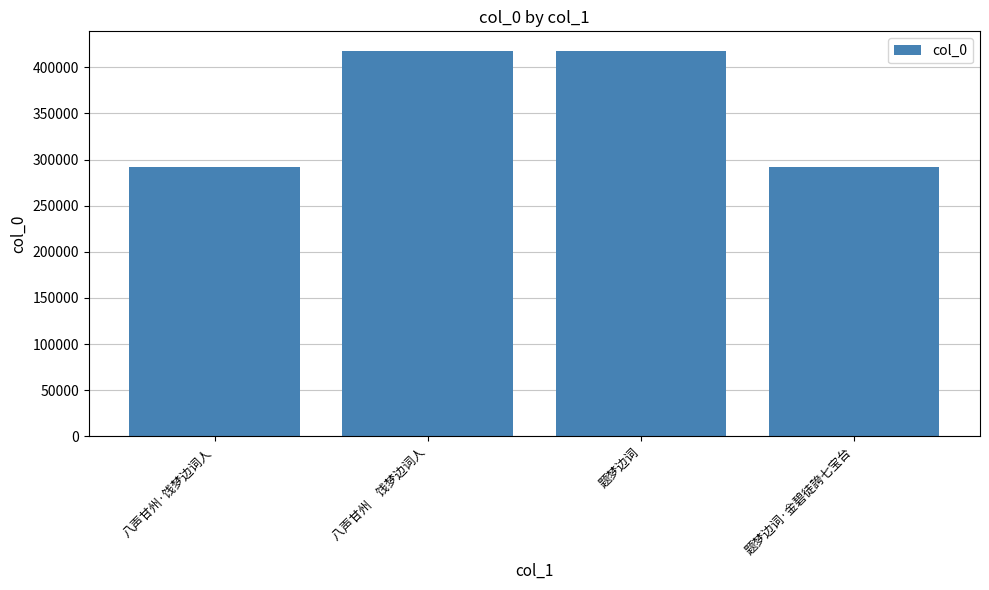

The chart shows a value of 291806 at 题梦边词·金碧徒誇七宝台. True or false?

True